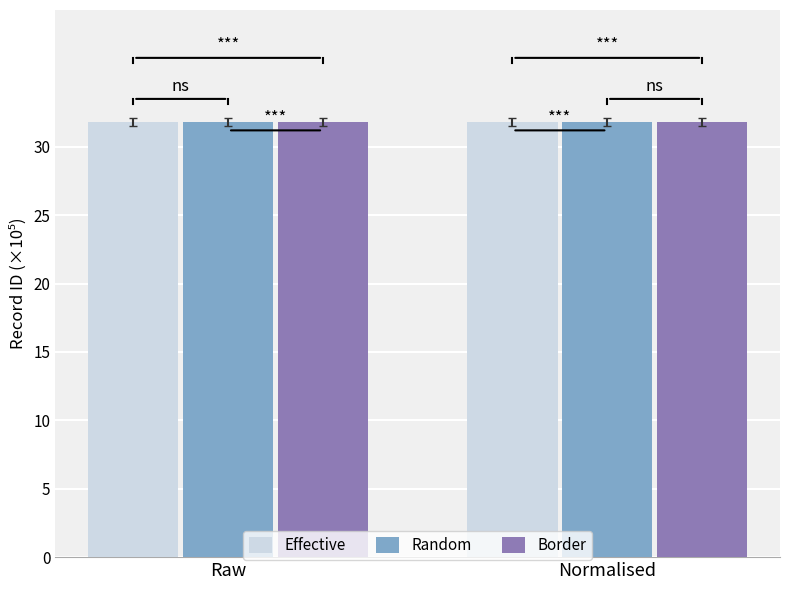

How many Effective values are between 31 and 32?

2